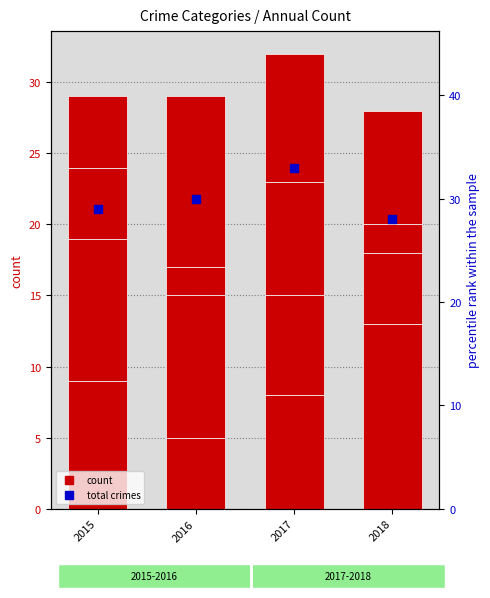

Approximately how many times larger is the value at 2018 compared to 2017?

0.8